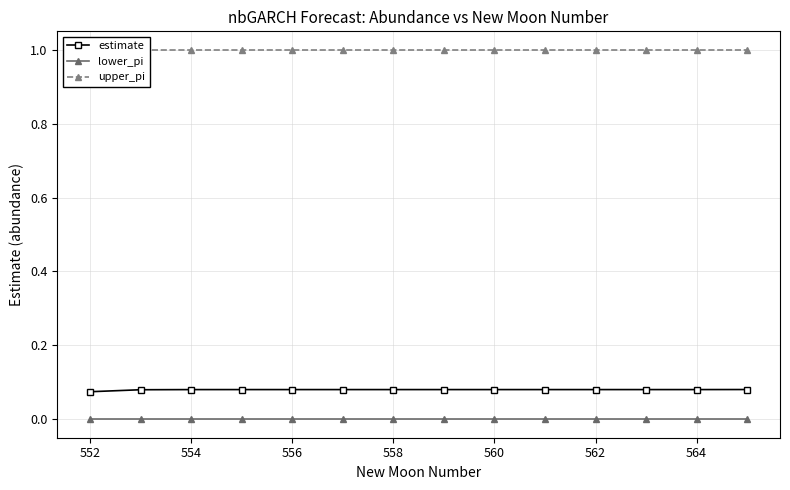

How many lines are shown in the chart?

3